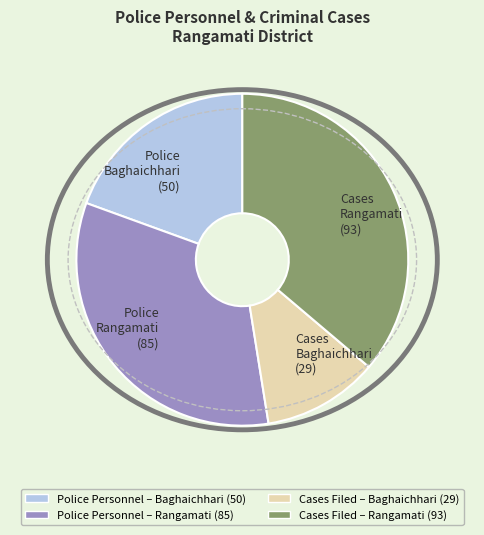

Which category has the smallest portion of the pie?

Cases Baghaichhari (29)